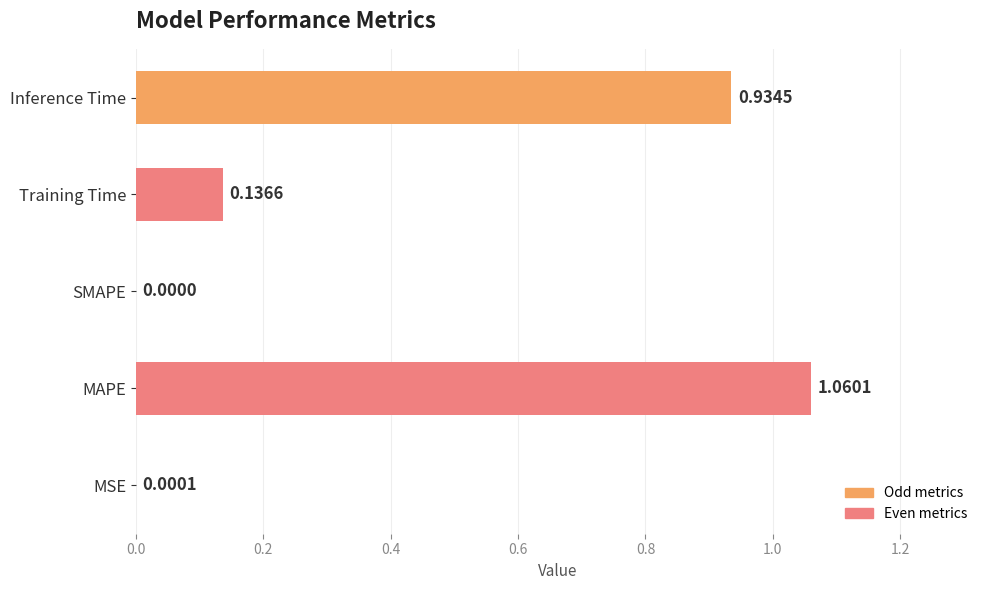

Which category has the highest value across all series?

MAPE